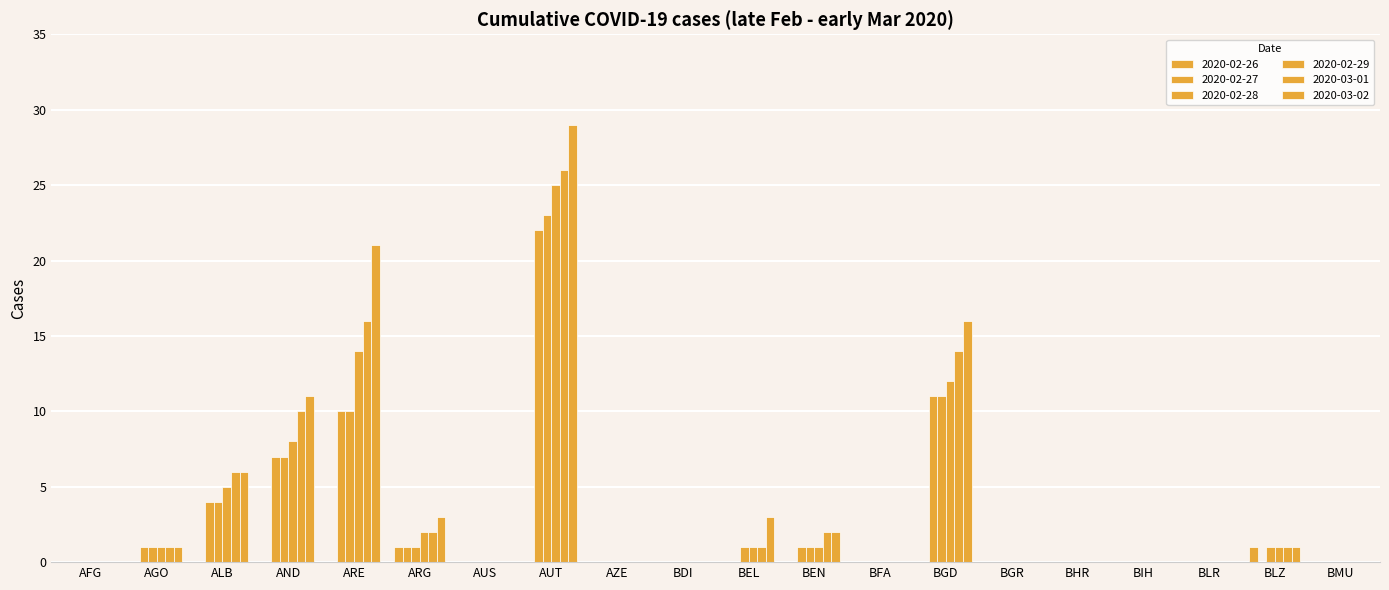

What is the label of the 19th bar from the right?

AGO